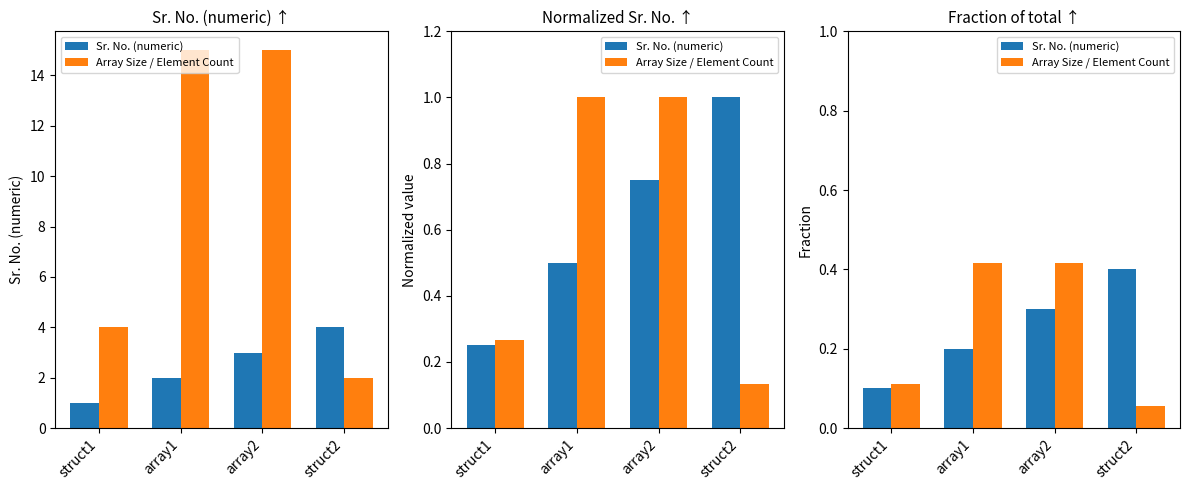

True or false: Array Size / Element Count has a value of 0.1 at struct2.

True